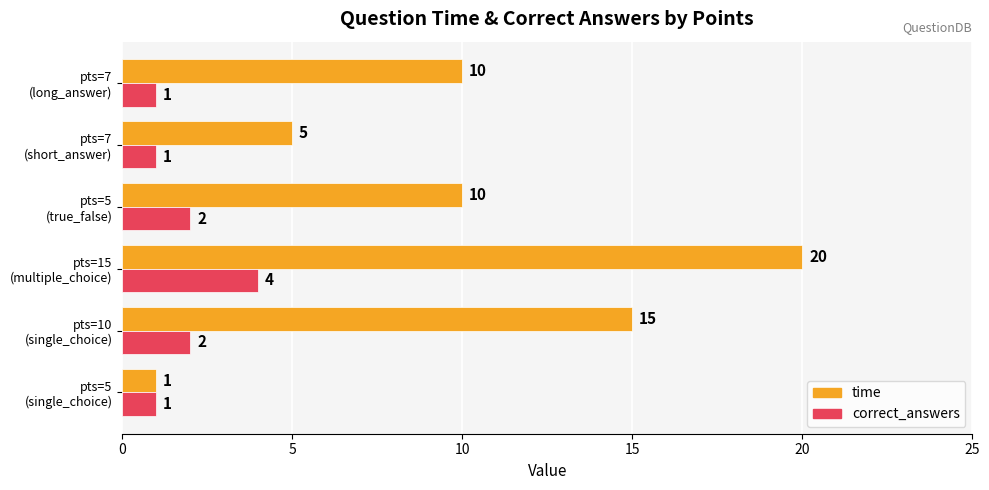

How many data points does each series have?

6